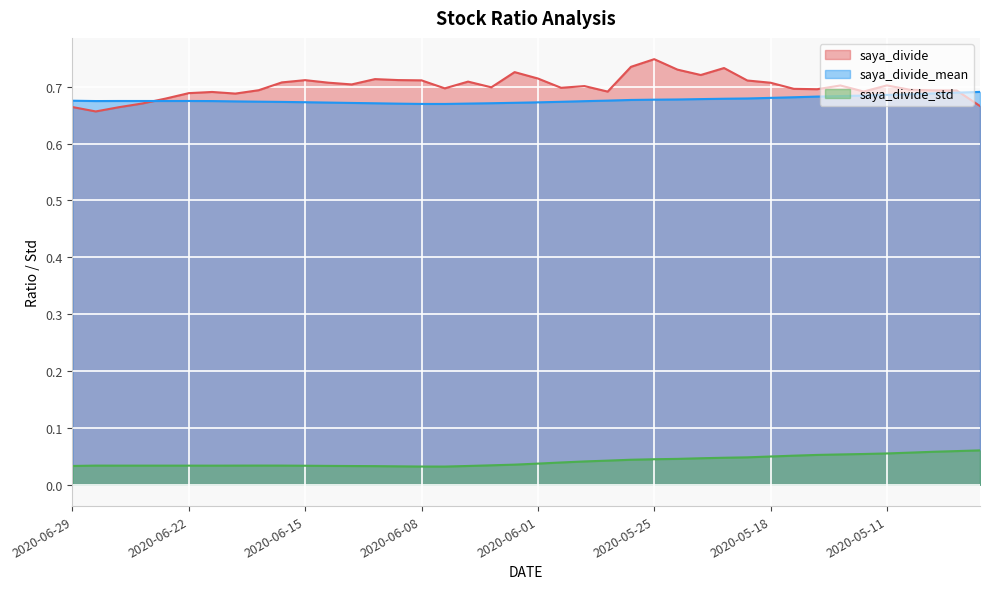

Between 2020-06-02 and 2020-06-09, which is larger?

2020-06-02